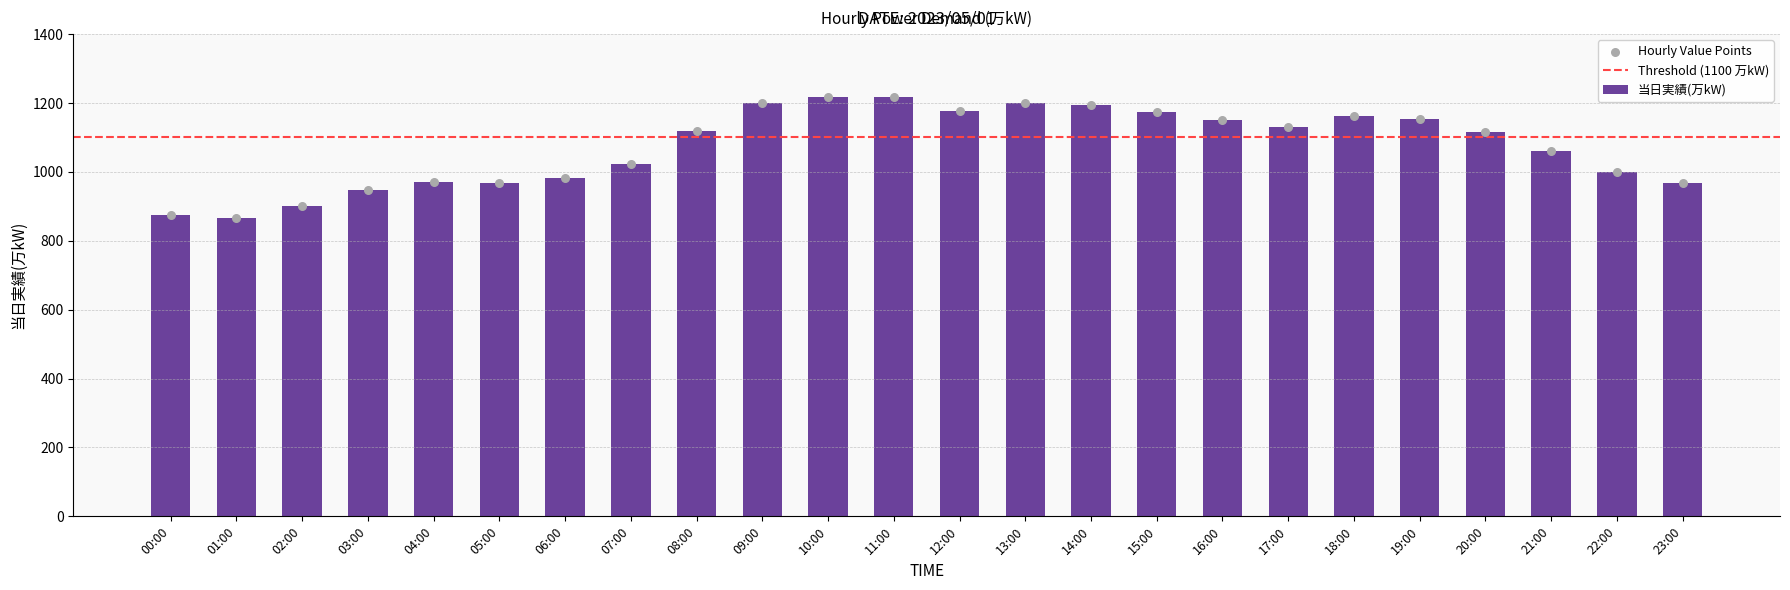

Between 20:00 and 18:00, which is larger?

18:00